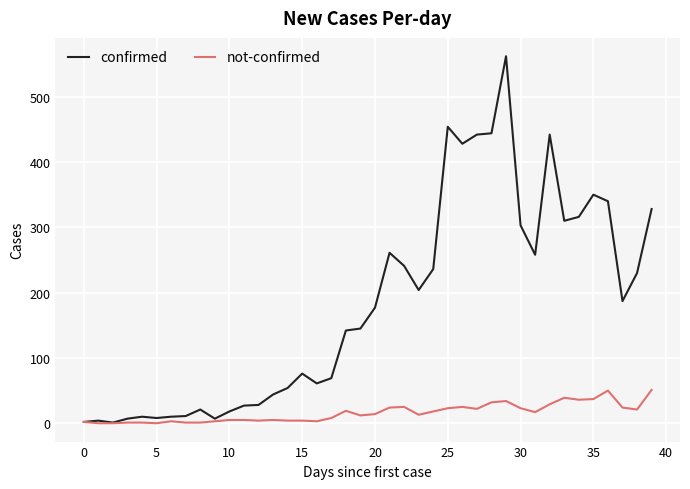

Which series has the largest range (max minus min)?

confirmed